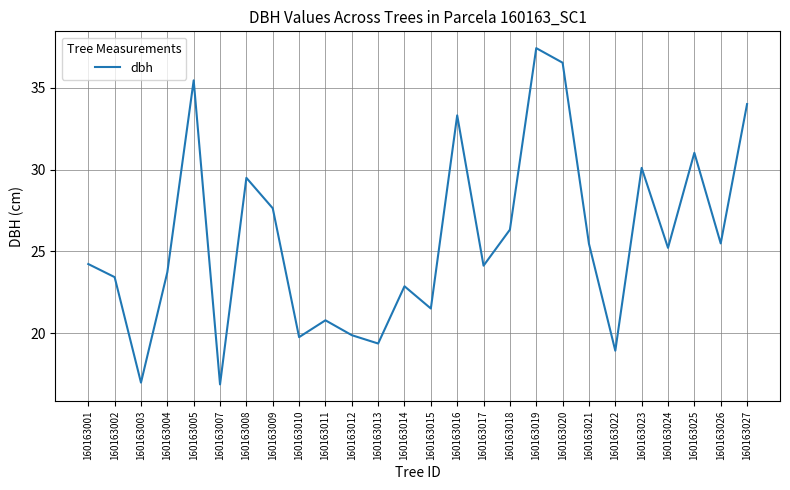

Is it true that the value at 160163014 is 37.7?

False